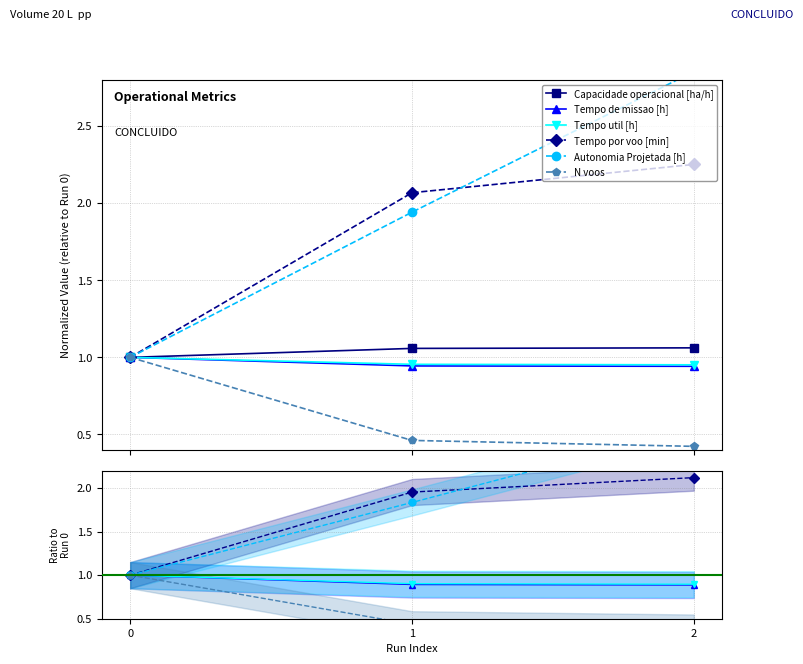

Which category has the lowest value in the N voos series?

2